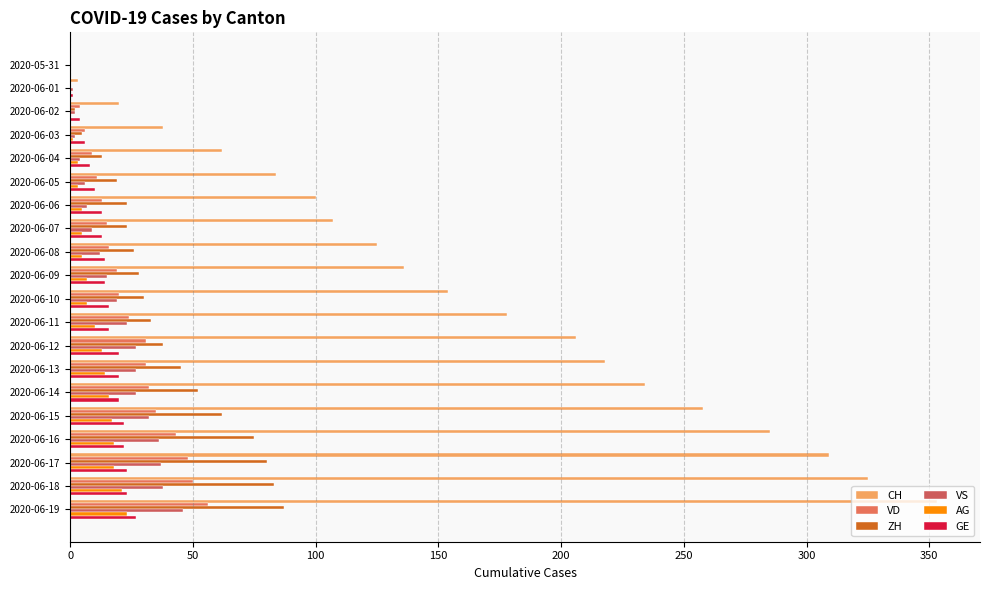

Count the number of categories in the chart.

20